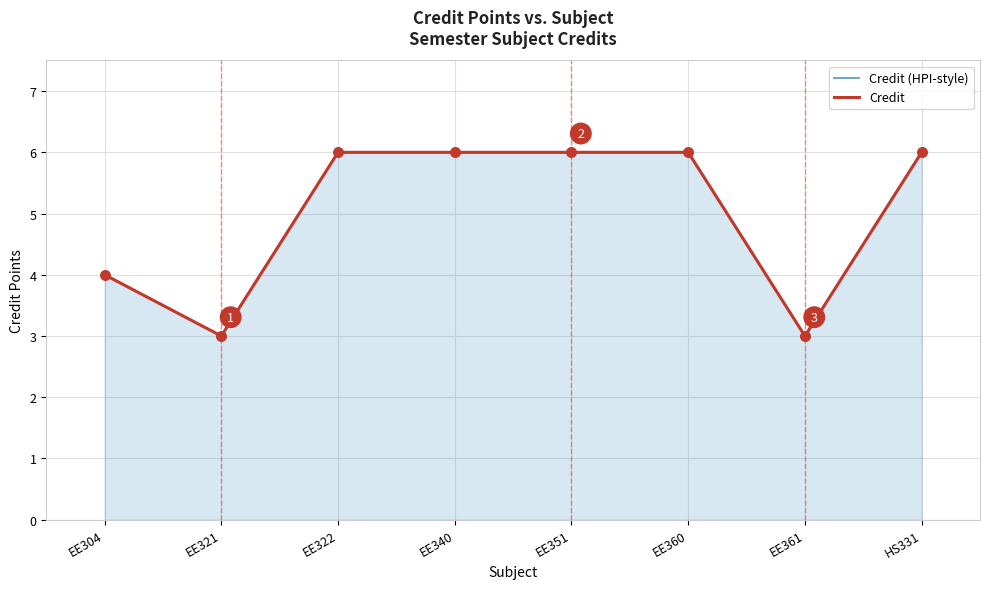

What are all the series names shown in the legend?

Credit (HPI-style), Credit